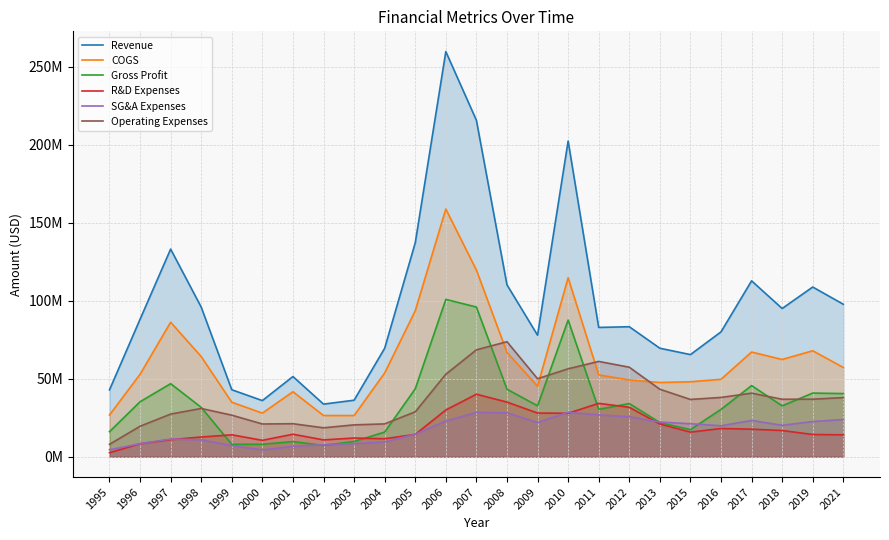

Is it true that COGS equals 274275857 at 2006?

False